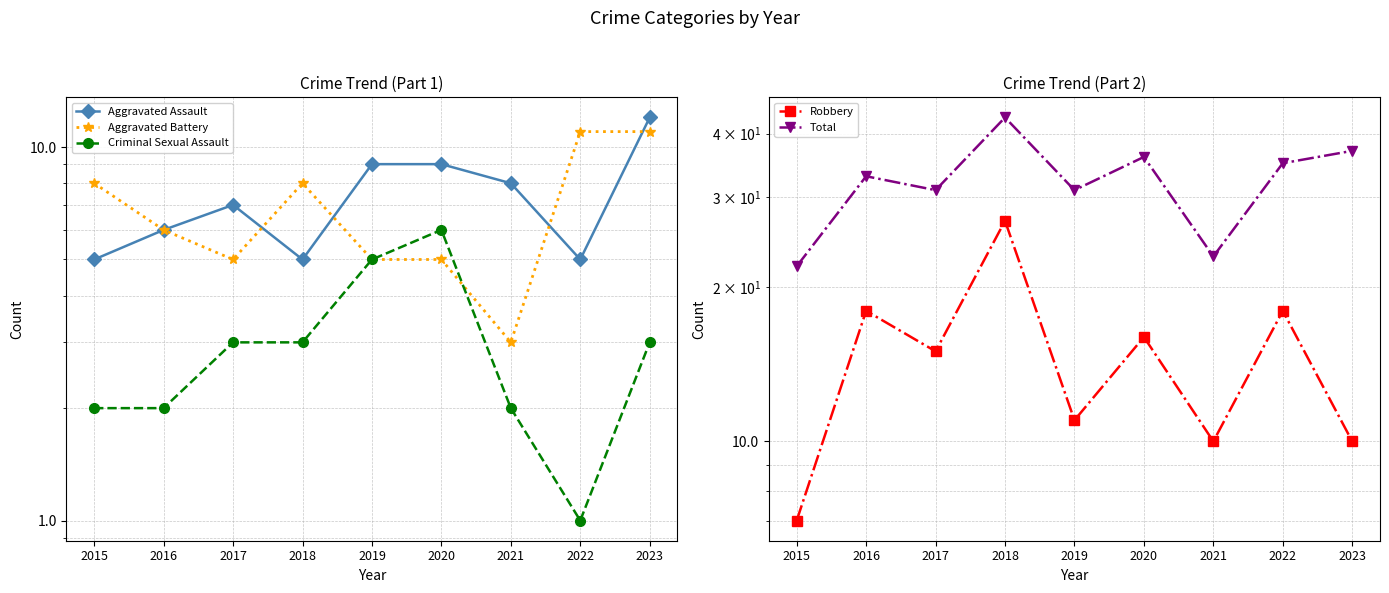

True or false: Criminal Sexual Assault has more than 2 interior local peaks.

False